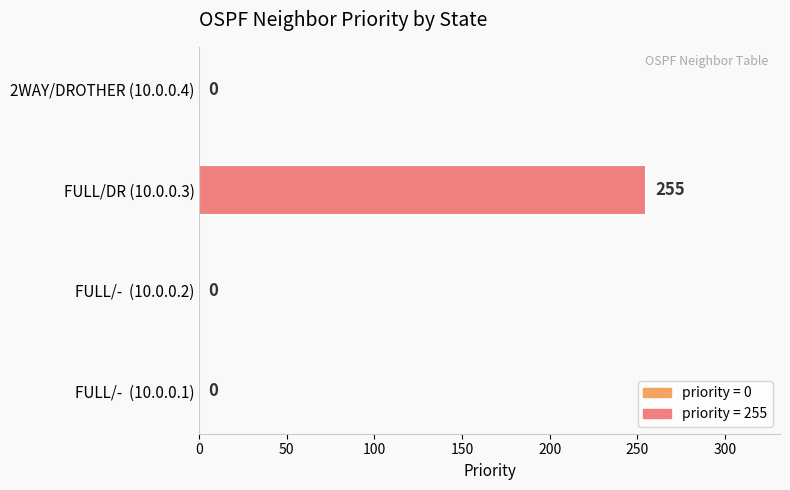

True or false: the data shows 0 at 2WAY/DROTHER (10.0.0.4).

True